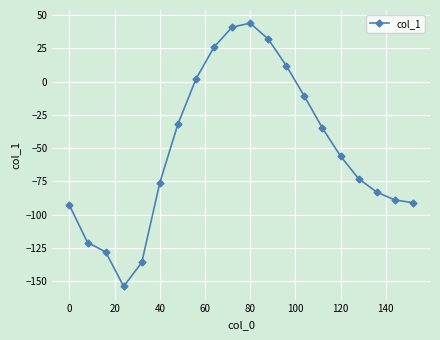

What is the average value?

-51